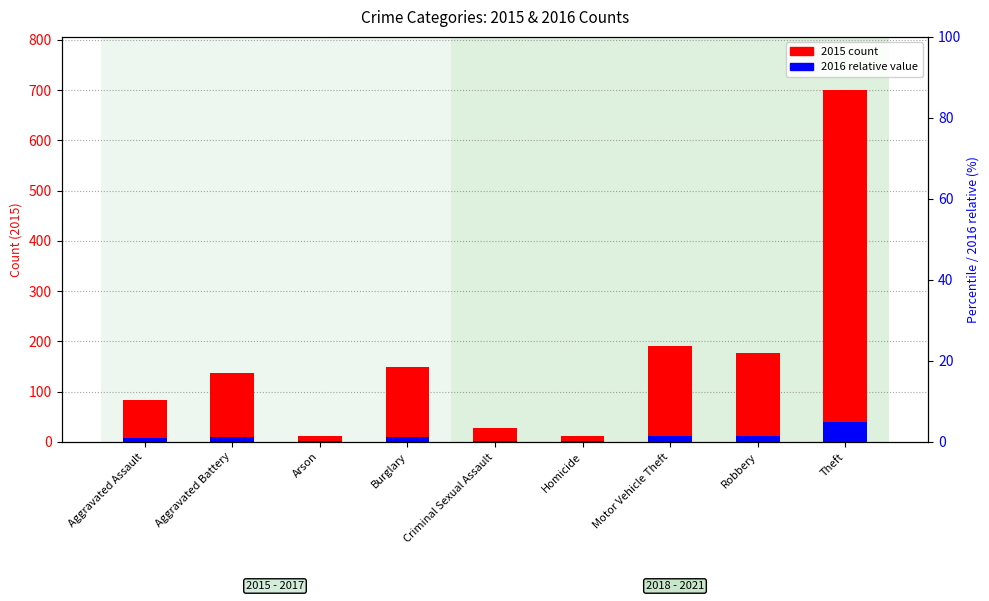

How many data points does each series have?

9